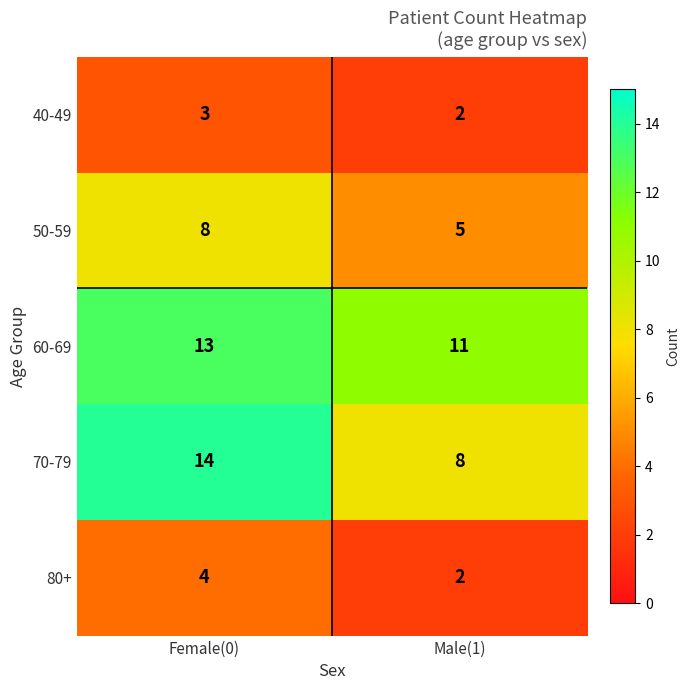

What is the sum of all 80+ values?

6